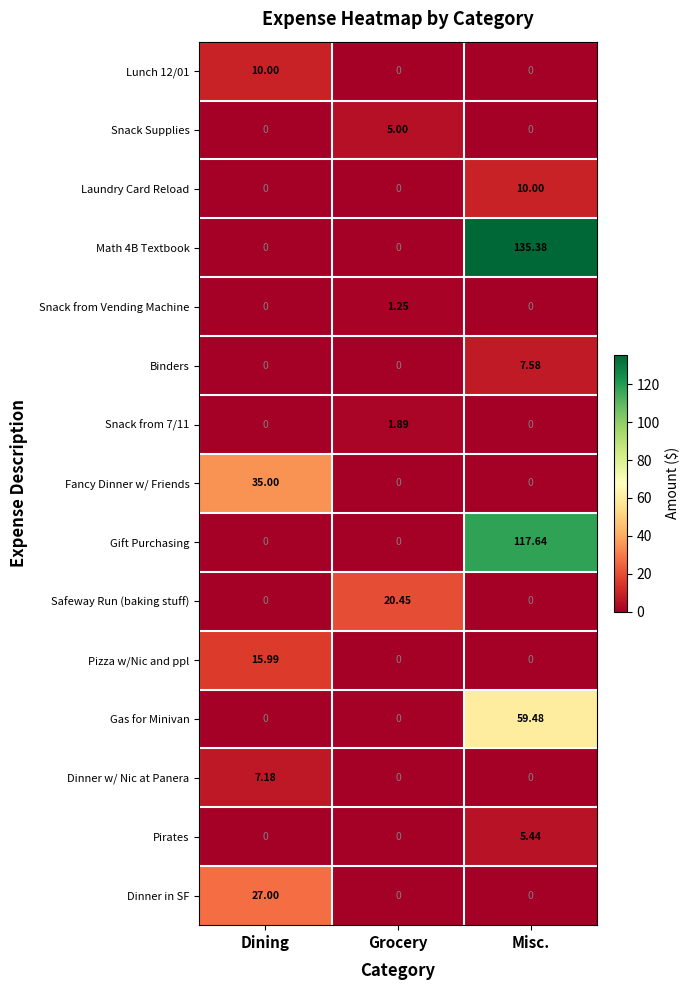

At which category is the sum across all series the highest?

Misc.